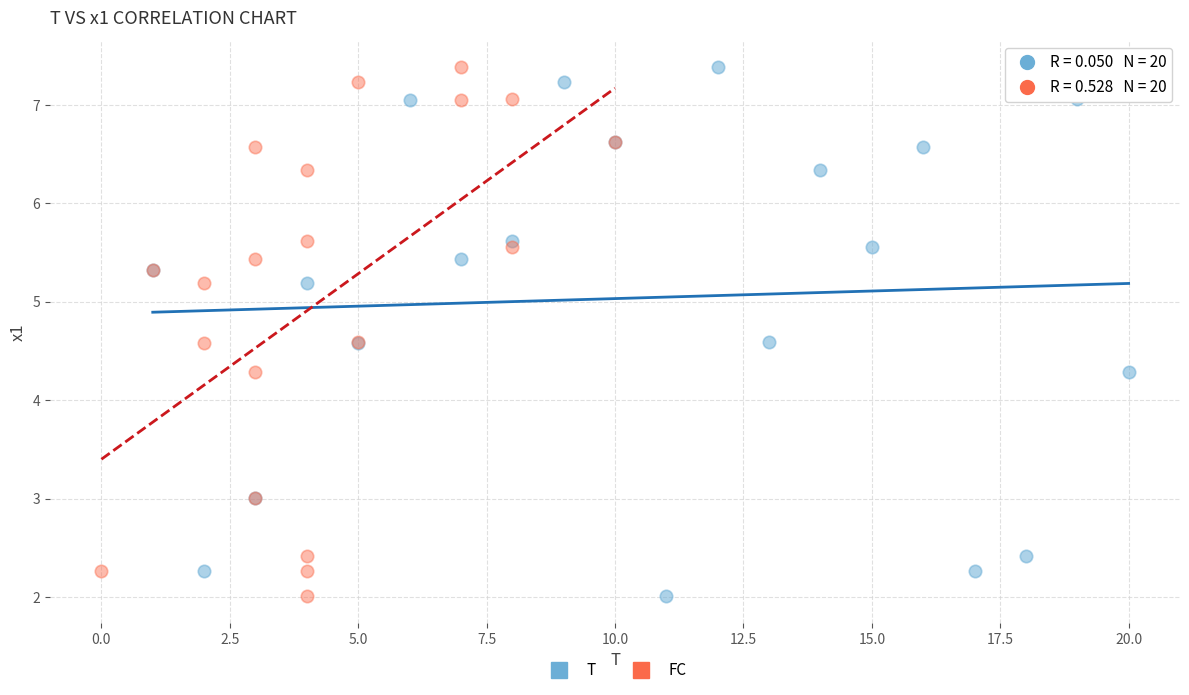

What are all the series names shown in the legend?

T, FC